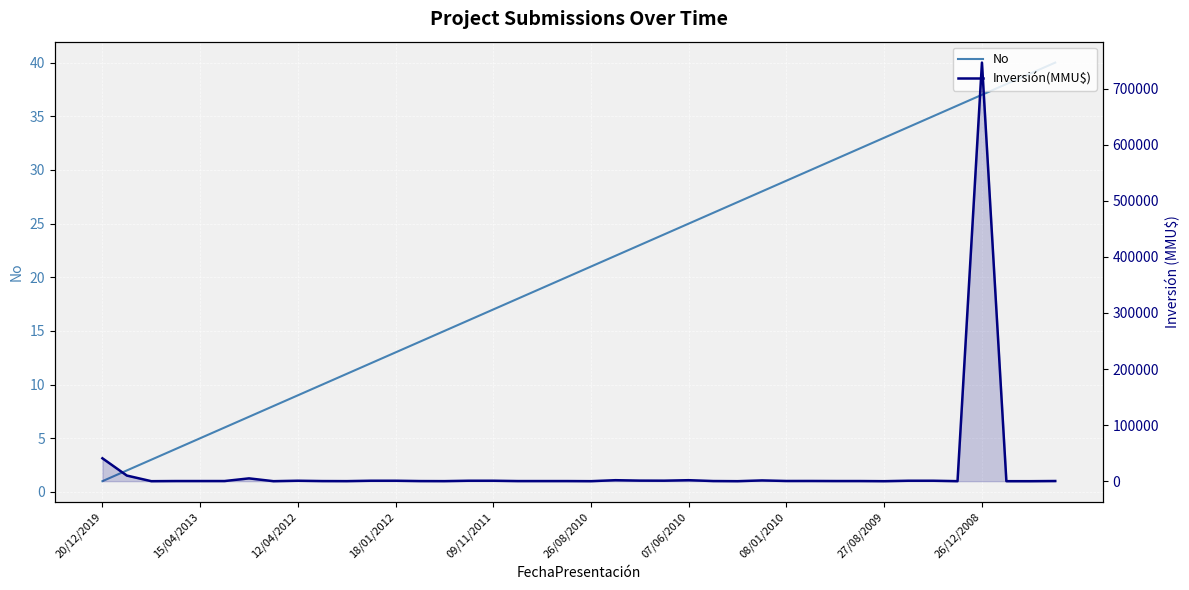

The value of Inversión(MMU$) at 23 is 900. True or false?

True